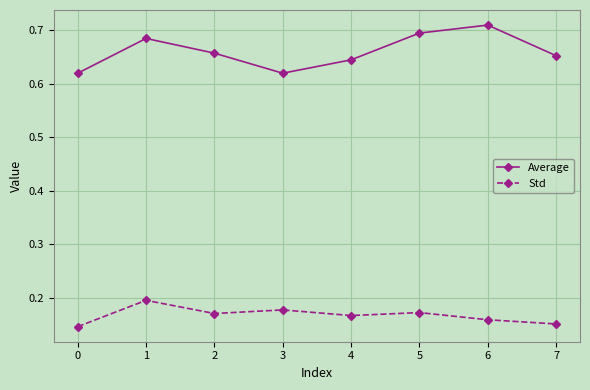

True or false: Std and Average cross at least once.

False